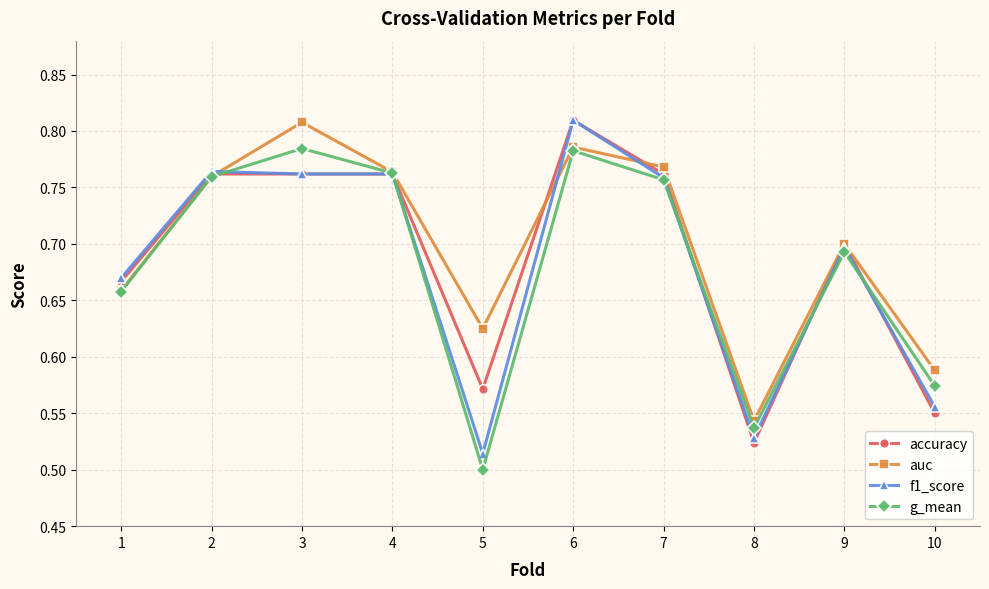

At which category does g_mean reach its first local peak?

3